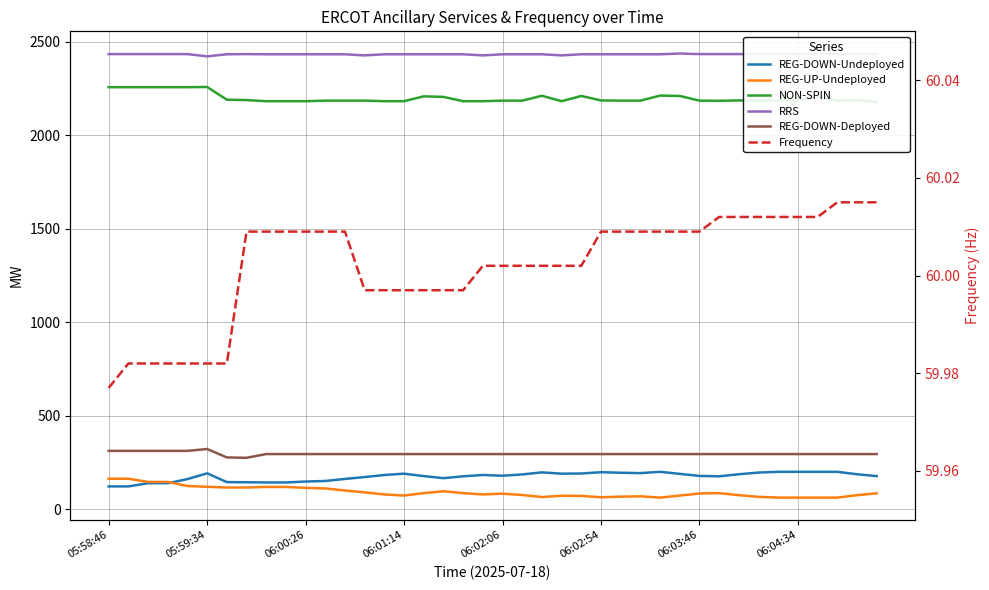

Reading right to left, what are all the values shown in this chart?

REG-DOWN-Undeployed: 177.0	187.0	200.0	200.0	200.0	200.0	196.0	187.0	176.0	178.0	189.0	200.0	193.0	195.0	198.0	191.0	190.0	197.0	186.0	179.0	183.0	176.0	166.0	177.0	190.0	183.0	172.0	162.0	151.0	148.0	143.0	143.0	144.0	145.0	192.0	161.0	139.0	139.0	122.0	122.0
REG-UP-Undeployed: 85.0	75.0	62.0	62.0	62.0	62.0	66.0	75.0	86.0	84.0	73.0	62.0	69.0	67.0	64.0	71.0	72.0	65.0	76.0	83.0	79.0	86.0	96.0	86.0	73.0	79.0	90.0	100.0	111.0	114.0	119.0	119.0	116.0	116.0	120.0	124.0	146.0	146.0	163.0	163.0
NON-SPIN: 2179.0	2188.0	2186.0	2209.0	2186.0	2187.0	2187.0	2187.0	2185.0	2186.0	2211.0	2213.0	2186.0	2186.0	2187.0	2211.0	2183.0	2212.0	2186.0	2186.0	2183.0	2183.0	2206.0	2209.0	2183.0	2183.0	2186.0	2186.0	2186.0	2183.0	2183.0	2183.0	2189.0	2191.0	2259.0	2258.0	2258.0	2258.0	2258.0	2258.0
RRS: 2435.0	2435.0	2435.0	2435.0	2435.0	2435.0	2435.0	2435.0	2435.0	2435.0	2438.0	2434.0	2434.0	2434.0	2434.0	2434.0	2428.0	2434.0	2434.0	2434.0	2428.0	2434.0	2434.0	2434.0	2434.0	2434.0	2428.0	2434.0	2434.0	2434.0	2434.0	2434.0	2435.0	2434.0	2423.0	2435.0	2435.0	2435.0	2435.0	2435.0
REG-DOWN-Deployed: 295.0	295.0	295.0	295.0	295.0	295.0	295.0	295.0	295.0	295.0	295.0	295.0	295.0	295.0	295.0	295.0	295.0	295.0	295.0	295.0	295.0	295.0	295.0	295.0	295.0	295.0	295.0	295.0	295.0	295.0	295.0	295.0	275.0	277.0	322.0	312.0	312.0	312.0	312.0	312.0
Frequency: 60.0	60.0	60.0	60.0	60.0	60.0	60.0	60.0	60.0	60.0	60.0	60.0	60.0	60.0	60.0	60.0	60.0	60.0	60.0	60.0	60.0	60.0	60.0	60.0	60.0	60.0	60.0	60.0	60.0	60.0	60.0	60.0	60.0	60.0	60.0	60.0	60.0	60.0	60.0	60.0